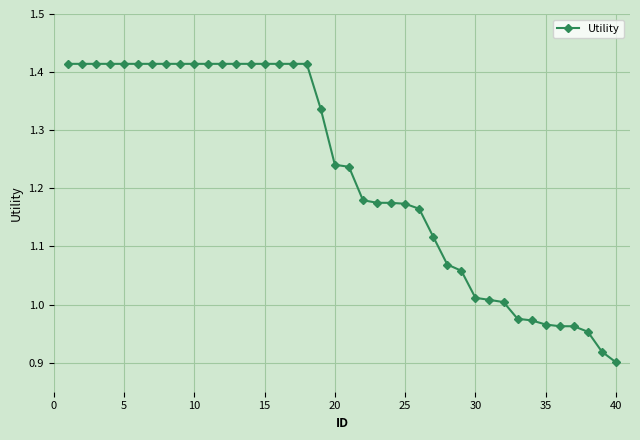

What is the difference between the maximum and minimum values?

0.5